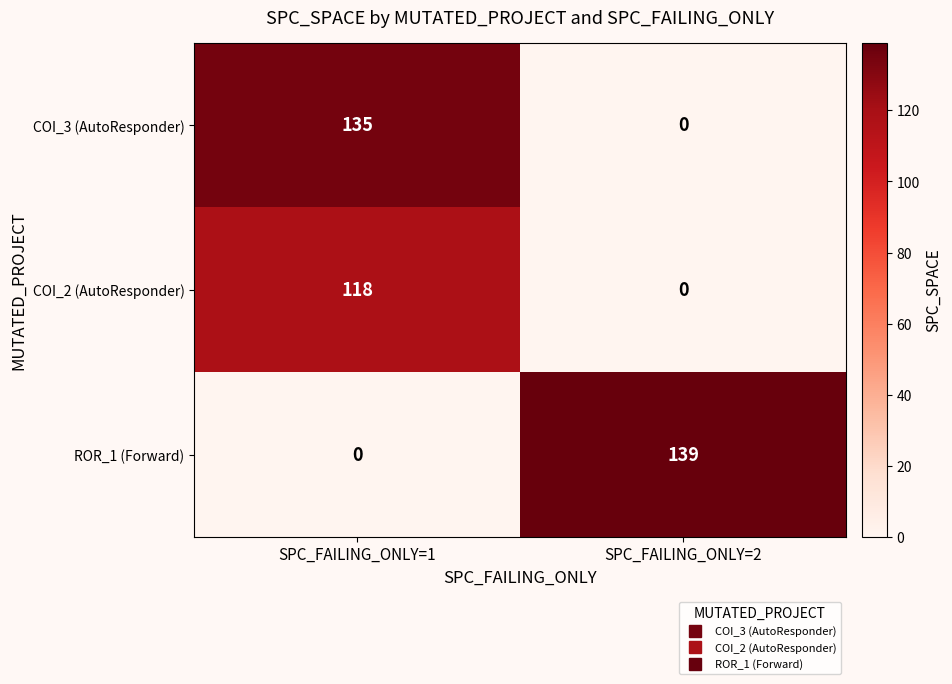

What is the spread (max minus min) of values at SPC_FAILING_ONLY=1?

135